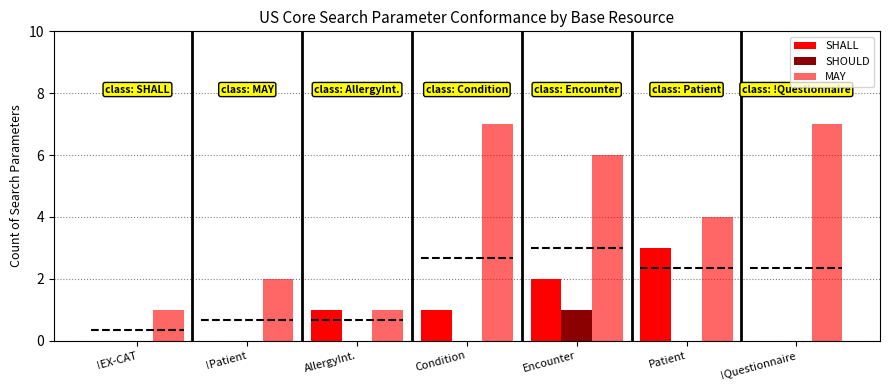

Reading left to right, list all the values displayed in this chart.

SHALL: 0	0	1	1	2	3	0
SHOULD: 0	0	0	0	1	0	0
MAY: 1	2	1	7	6	4	7